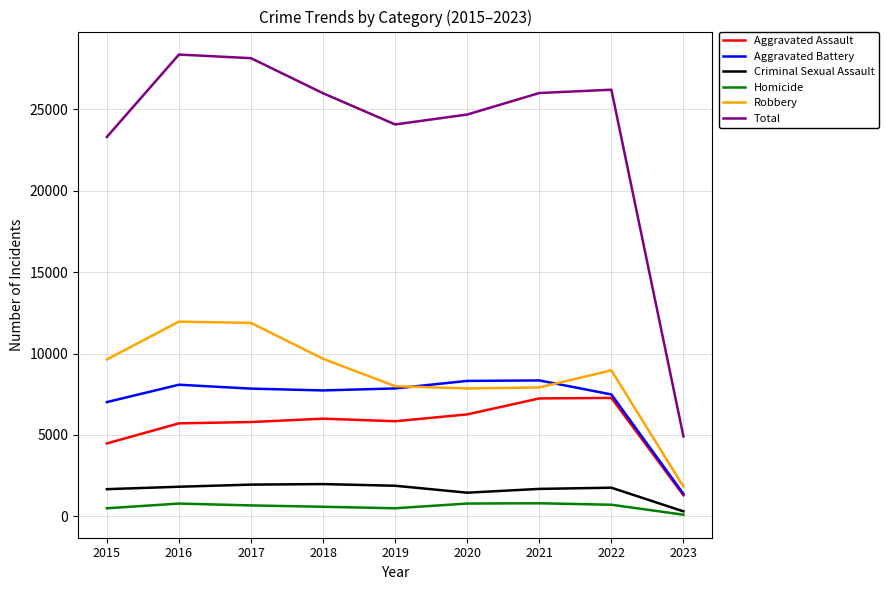

What is the lowest value of the Aggravated Battery series?

1379